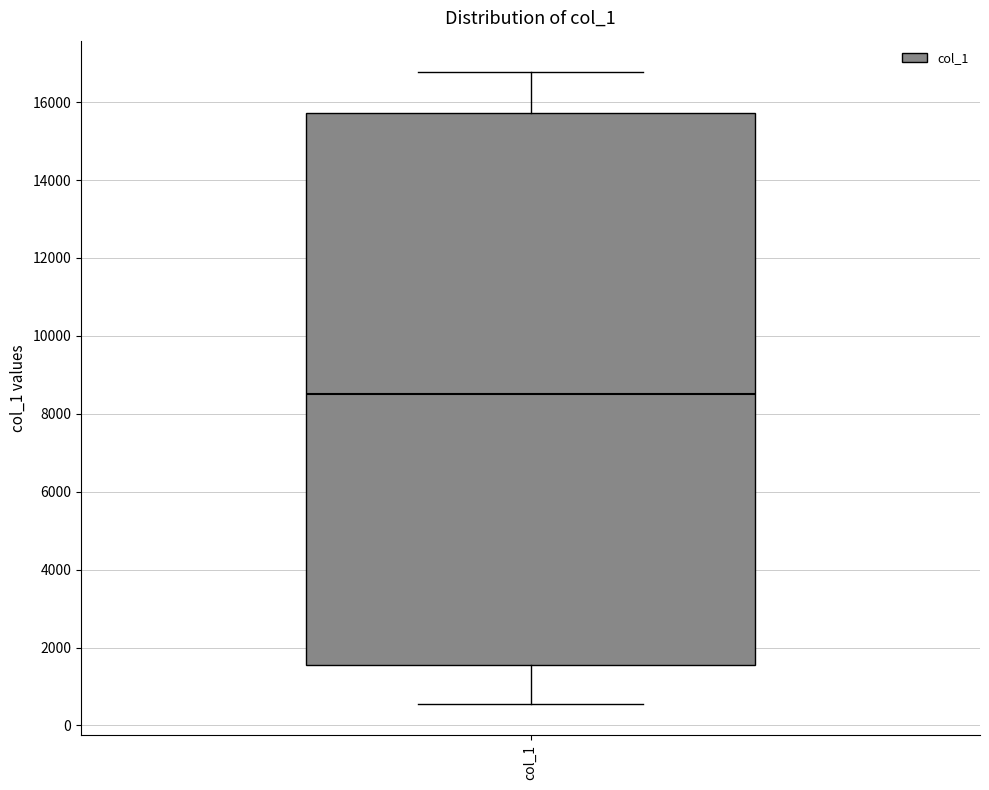

Where does the median line of the box for col_1 sit on the y-axis? The values are not printed on the chart, so give them approximately, as read against the axis.

8600